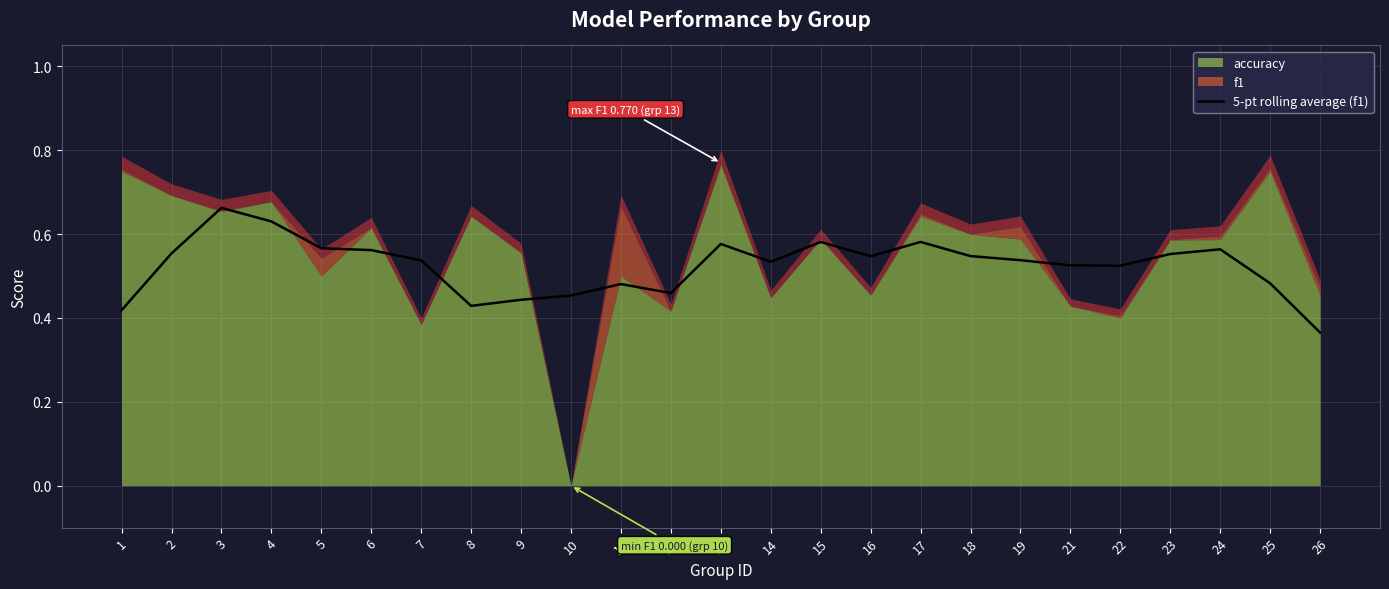

The value of 5-pt rolling average (f1) at 24 is 0.8. True or false?

False